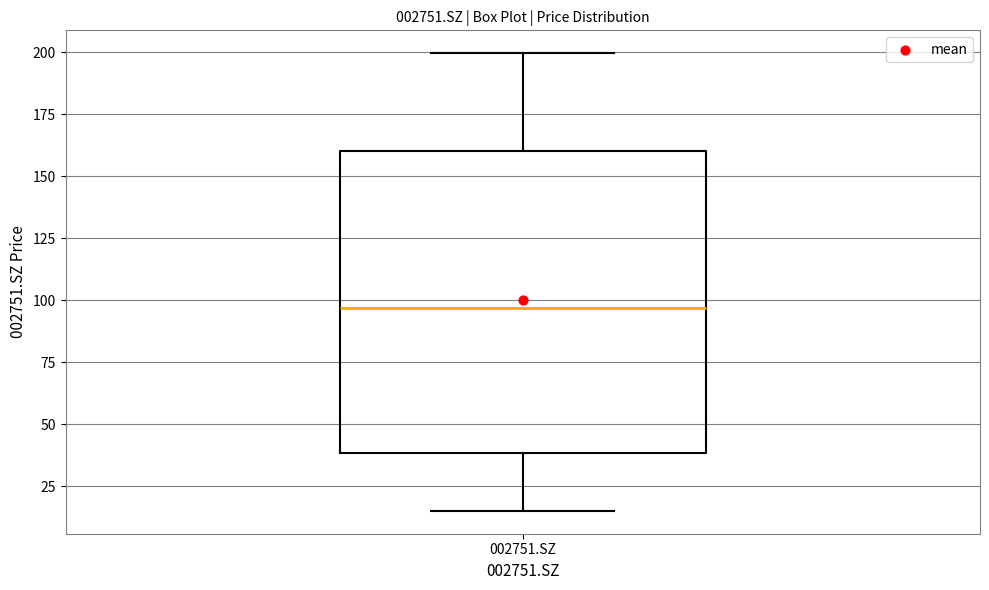

Read this box plot against the y-axis: the position of the median line, the range covered by the box, and the ends of both whiskers. The values are not printed on the chart, so give them approximately, as read against the axis.

median 95, box 40 to 160, whiskers 15 to 200